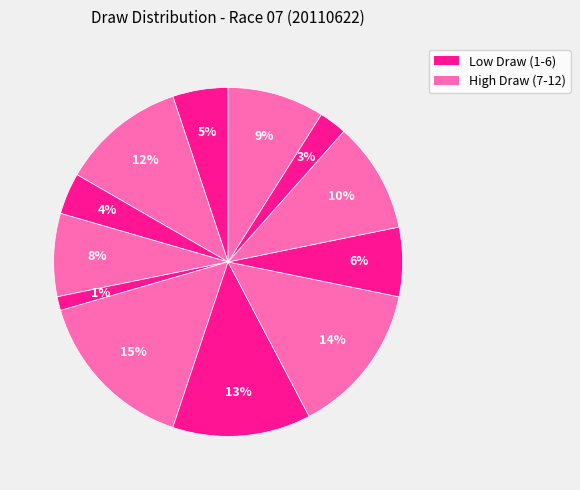

Count the number of slices in the pie.

12